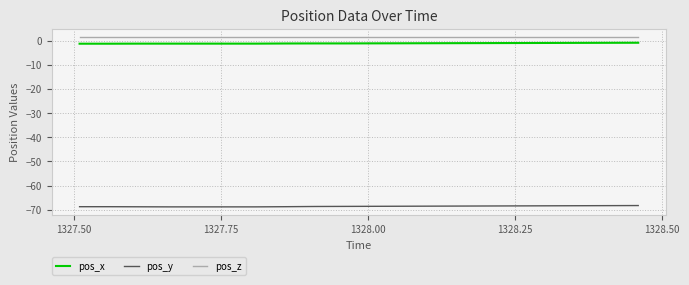

True or false: pos_x and pos_z intersect in this chart.

False